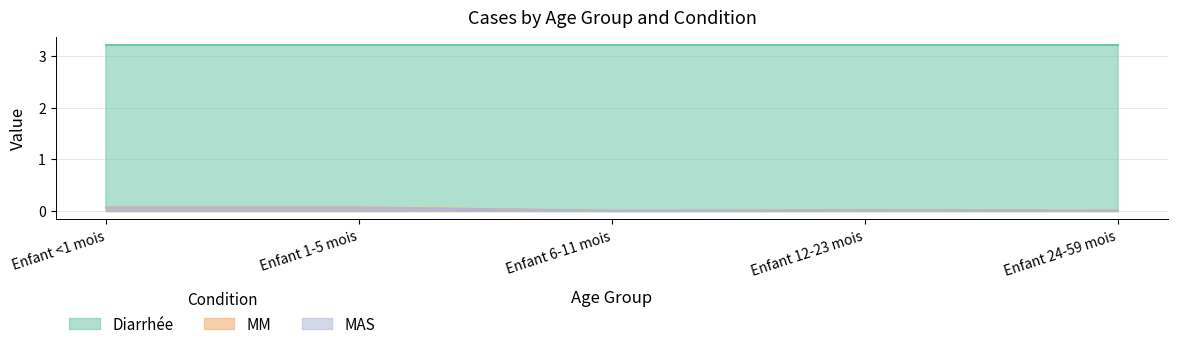

What is the minimum value for Diarrhée?

3.2